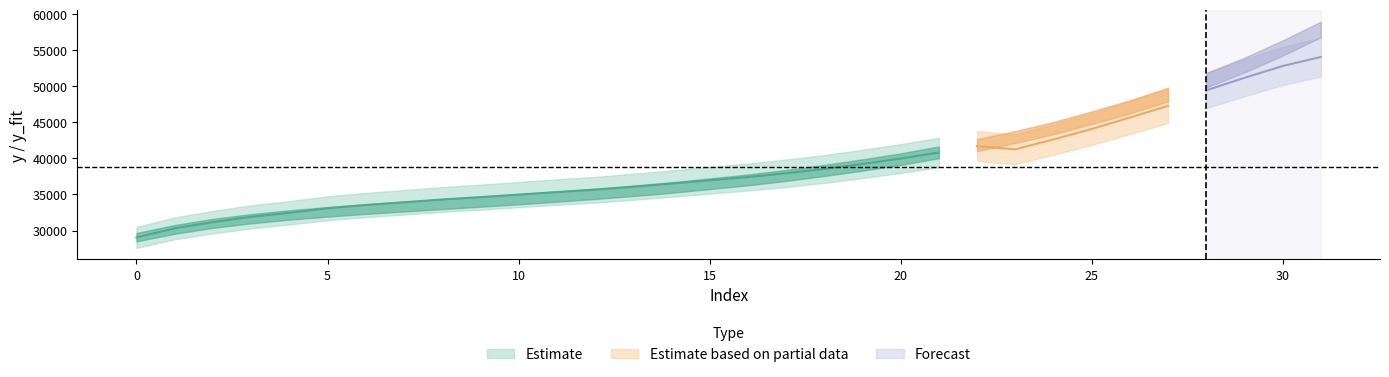

Is the value of y at 11 greater than the value of x at 7?

Yes